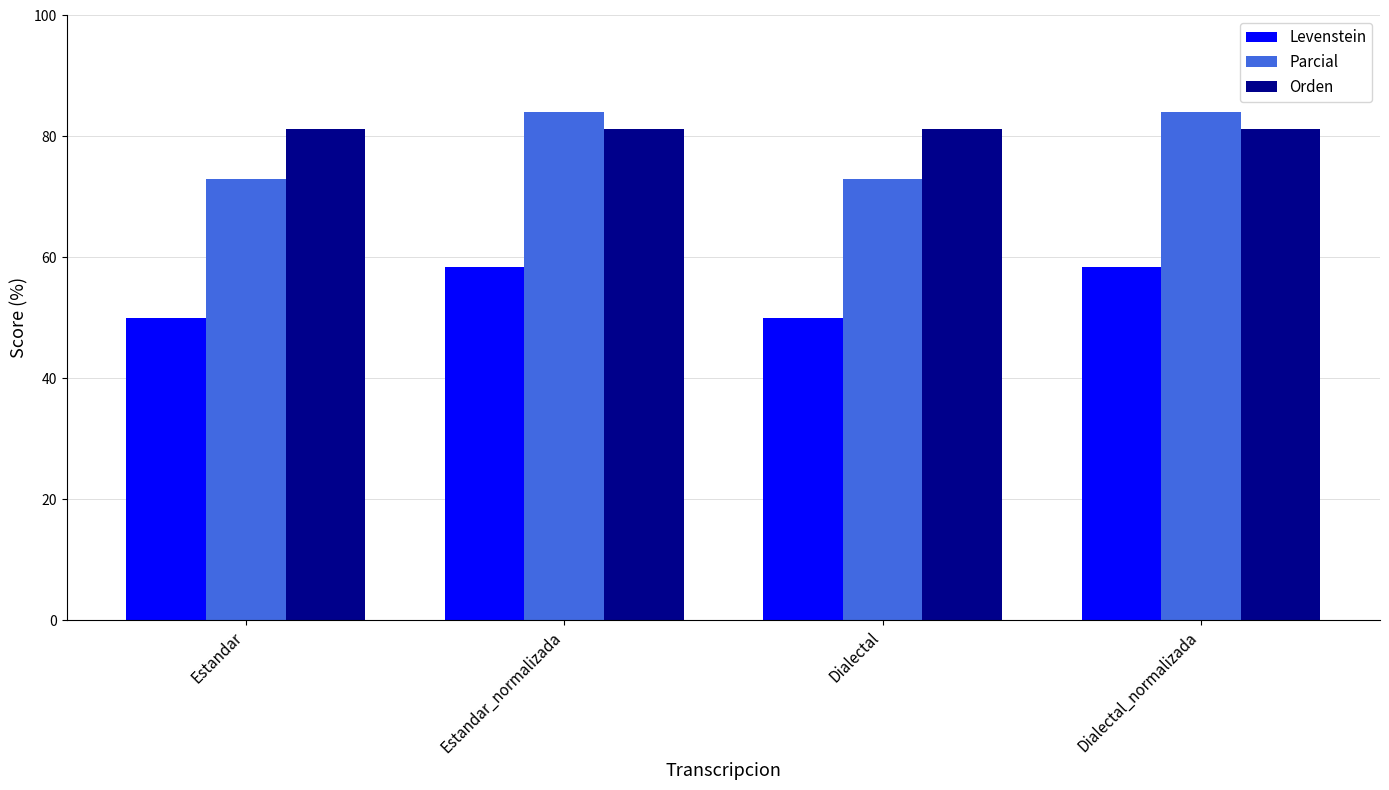

How many groups of bars are there?

4